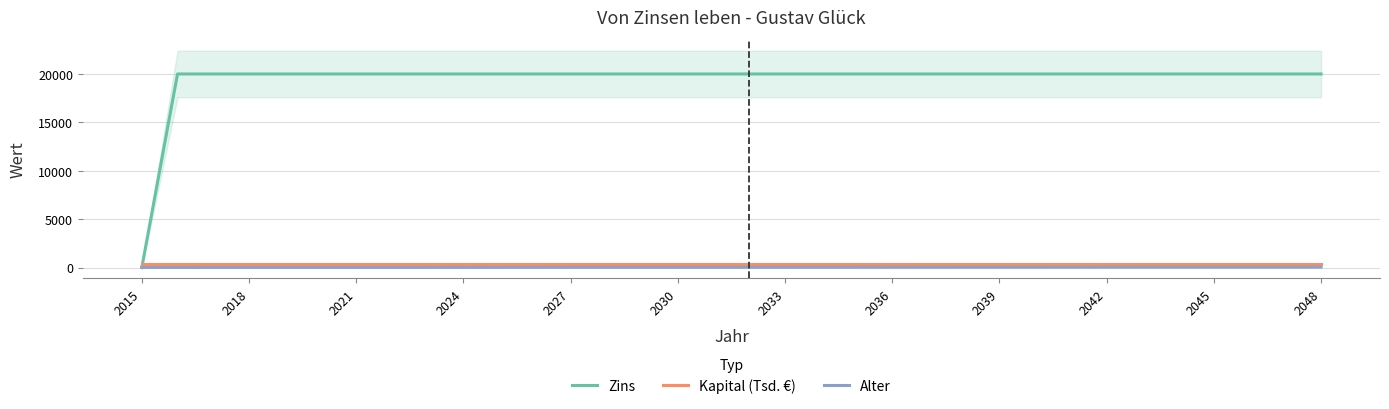

Which series has the largest total across all categories?

Zins